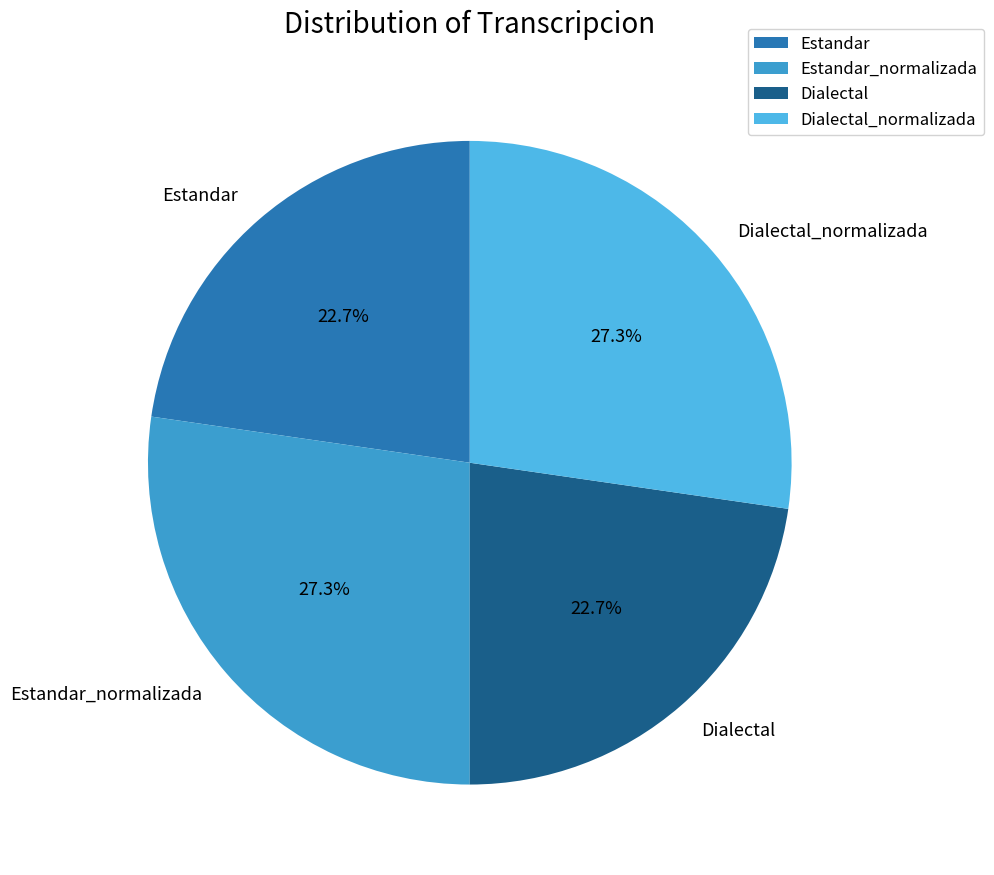

Is the sum of Estandar_normalizada and Dialectal_normalizada greater than half?

Yes